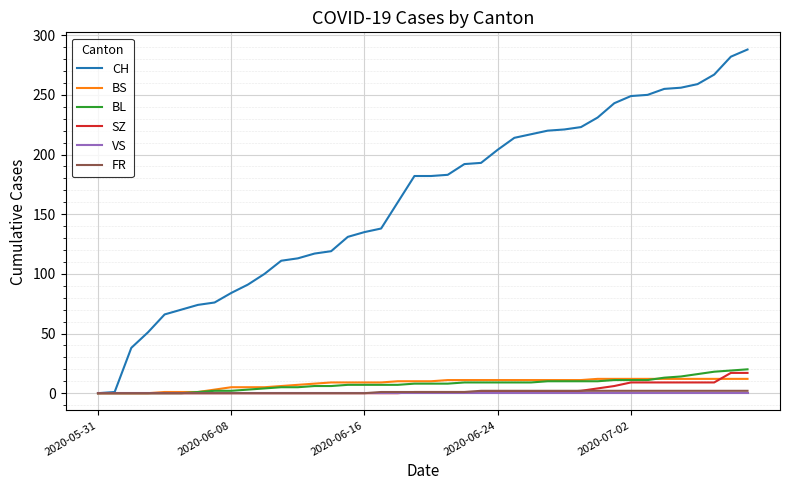

Which series has the largest total across all categories?

CH